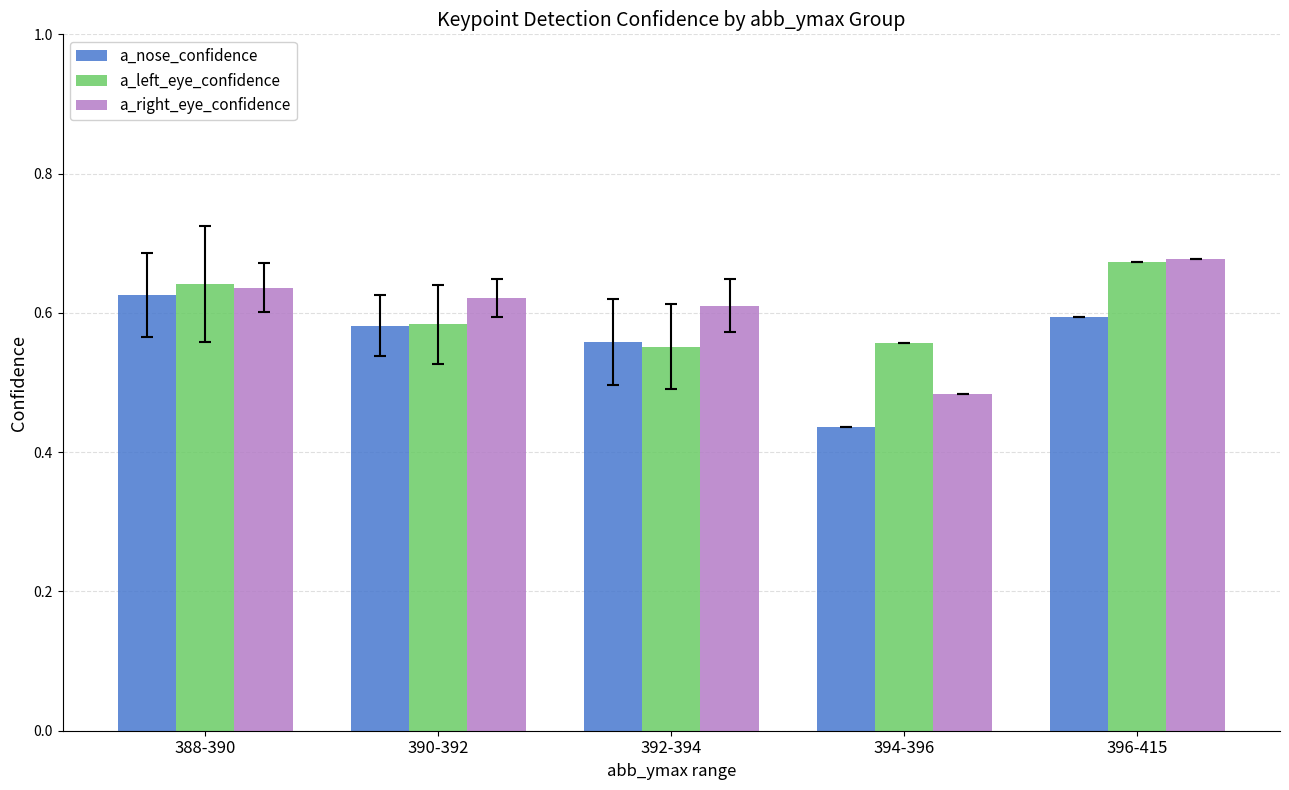

What is the total value across all series at 390-392?

1.8